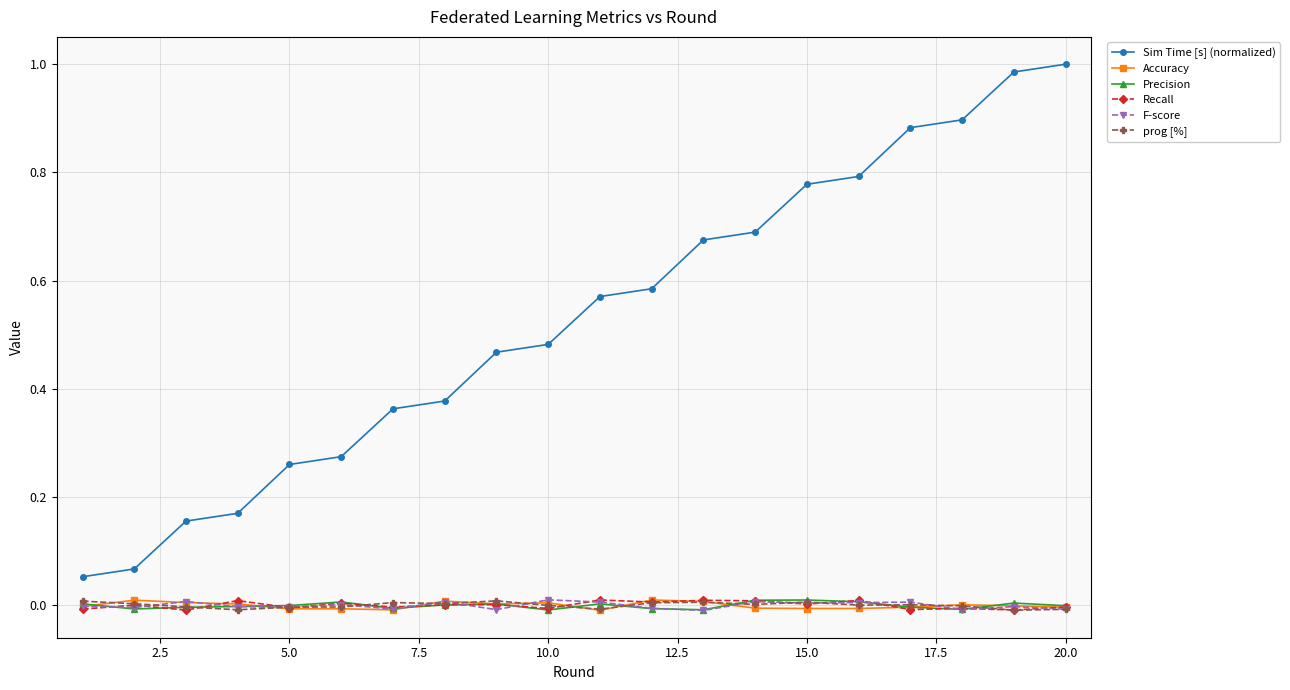

True or false: Accuracy has more than 2 points higher than both neighbors.

True